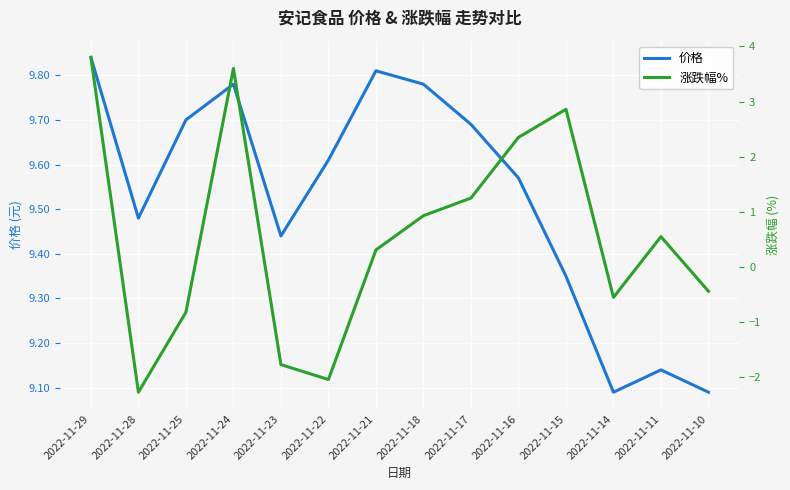

Is it true that 价格 equals 3.9 at 2022-11-18?

False